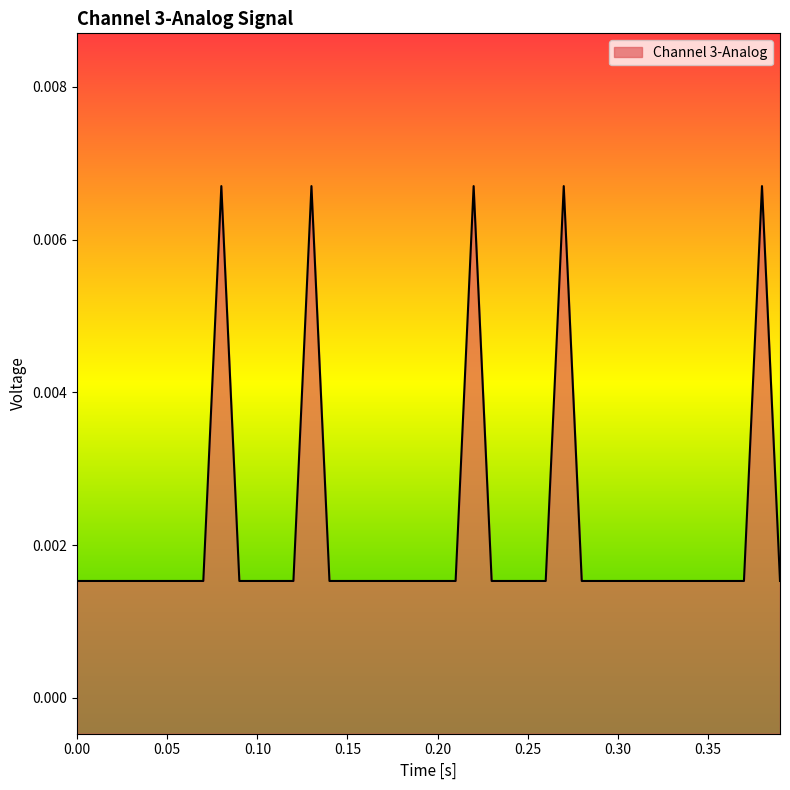

Rank the categories by value from highest to lowest.

0.08, 0.13, 0.22, 0.27, 0.38, 0.0, 0.01, 0.02, 0.03, 0.04, 0.05, 0.06, 0.07, 0.09, 0.1, 0.11, 0.12, 0.14, 0.15, 0.16, 0.17, 0.18, 0.19, 0.2, 0.21, 0.23, 0.24, 0.25, 0.26, 0.28, 0.29, 0.3, 0.31, 0.32, 0.33, 0.34, 0.35, 0.36, 0.37, 0.39